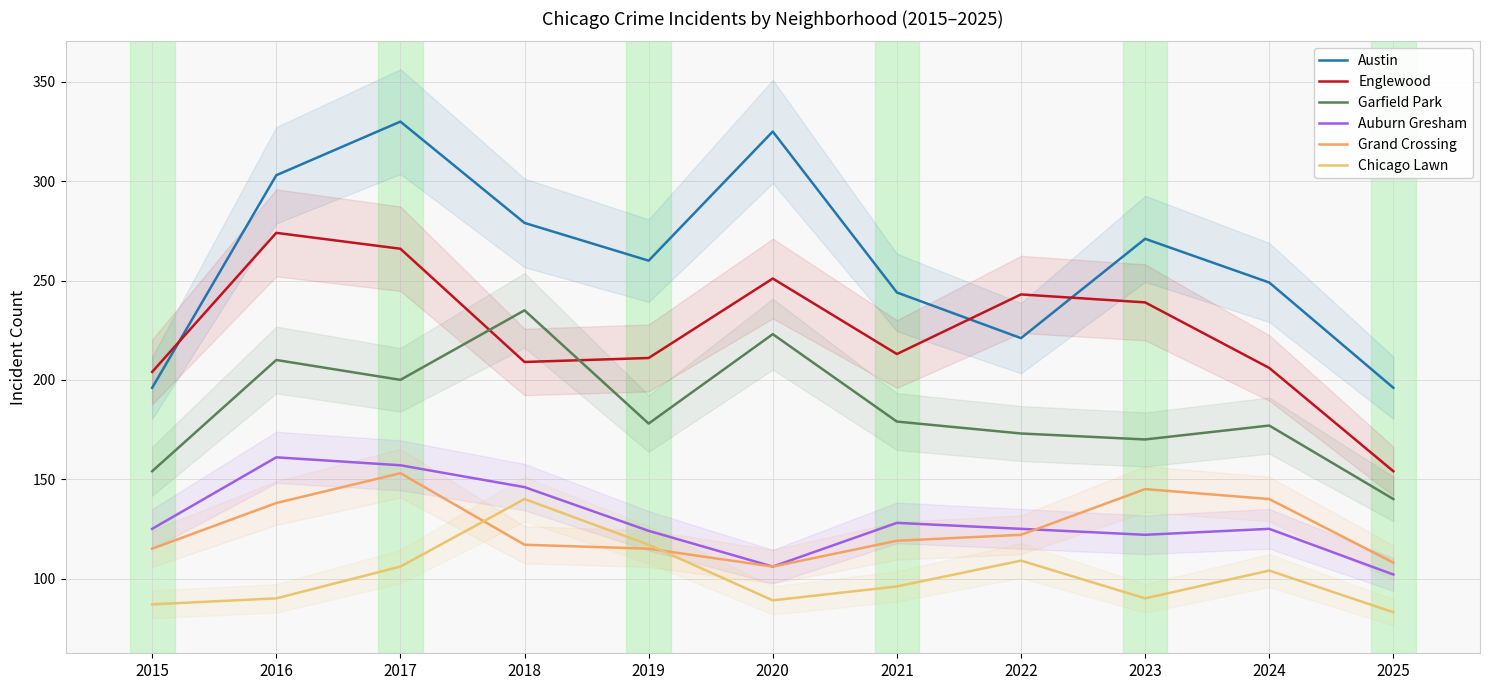

What are all the series names shown in the legend?

Austin, Englewood, Garfield Park, Auburn Gresham, Grand Crossing, Chicago Lawn